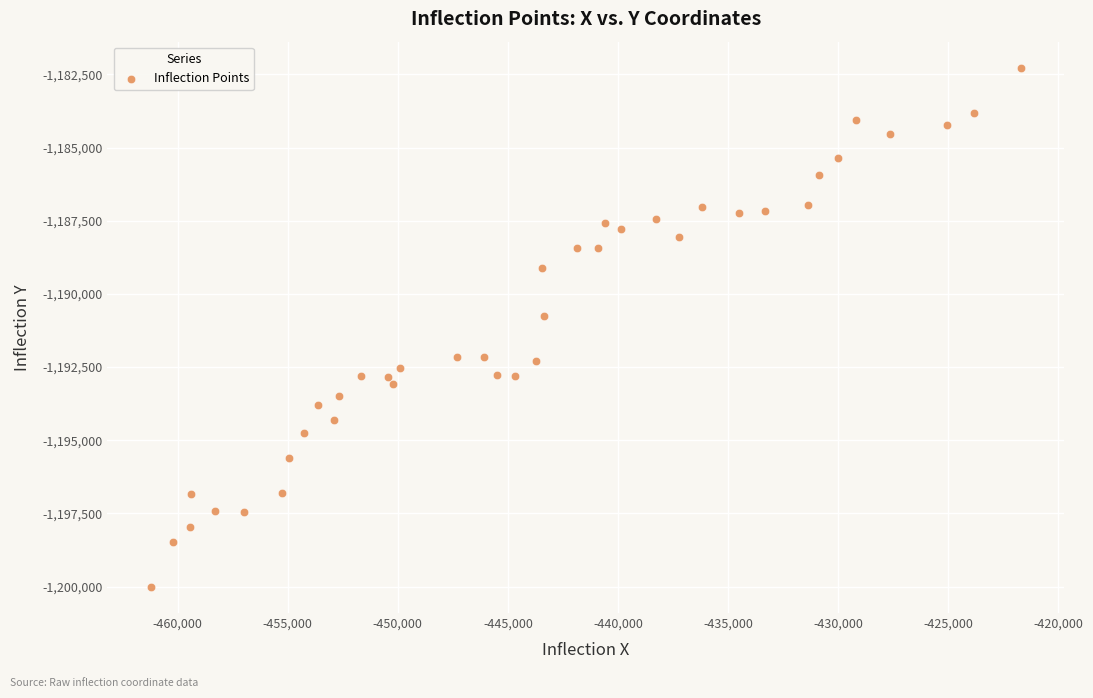

What Y value in the scatter plot is closest to -1191141?

-1190759.6